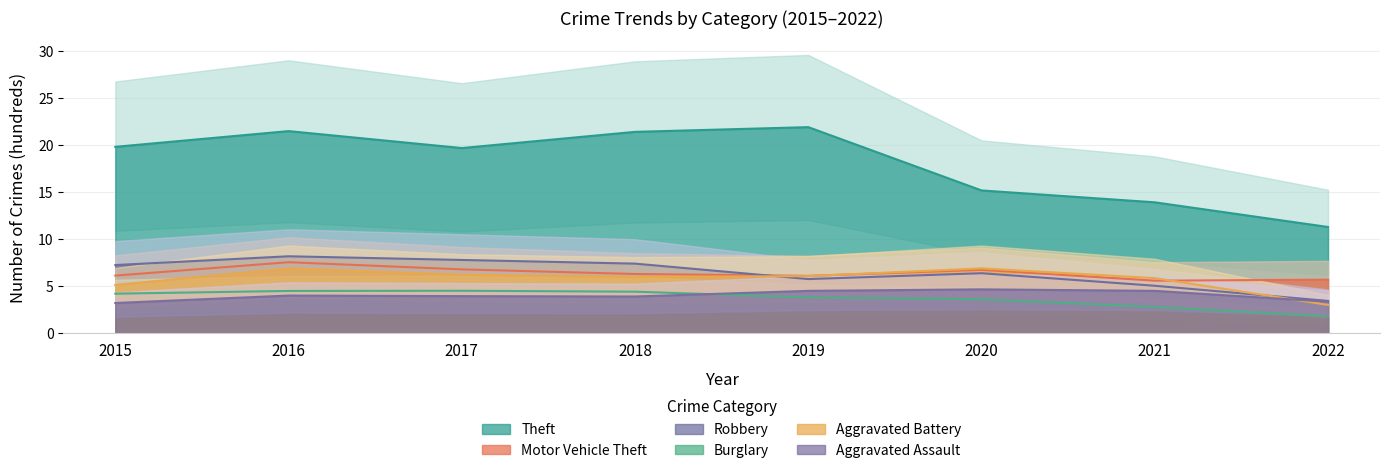

What is the smallest value displayed?

1.8